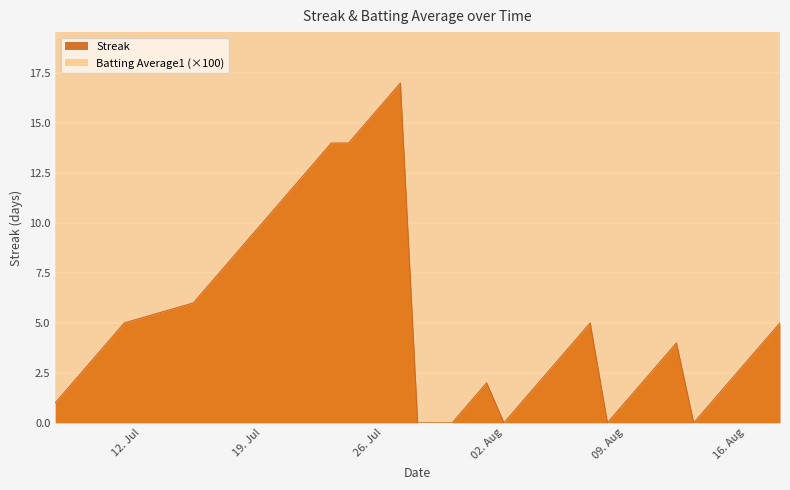

At how many categories does at least one series exceed 11?

40